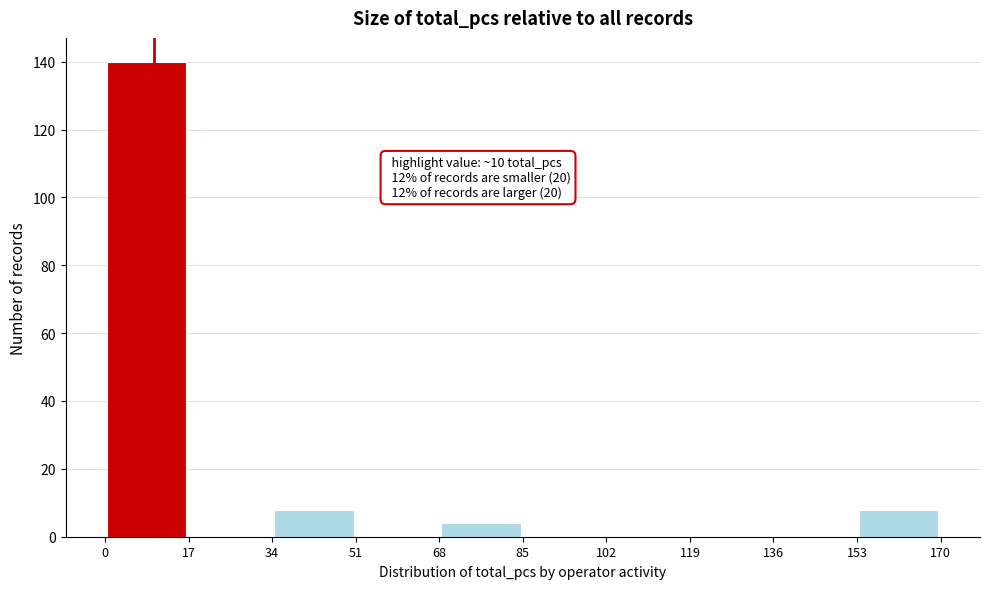

Which range on the x-axis has the tallest bar?

0 to 17